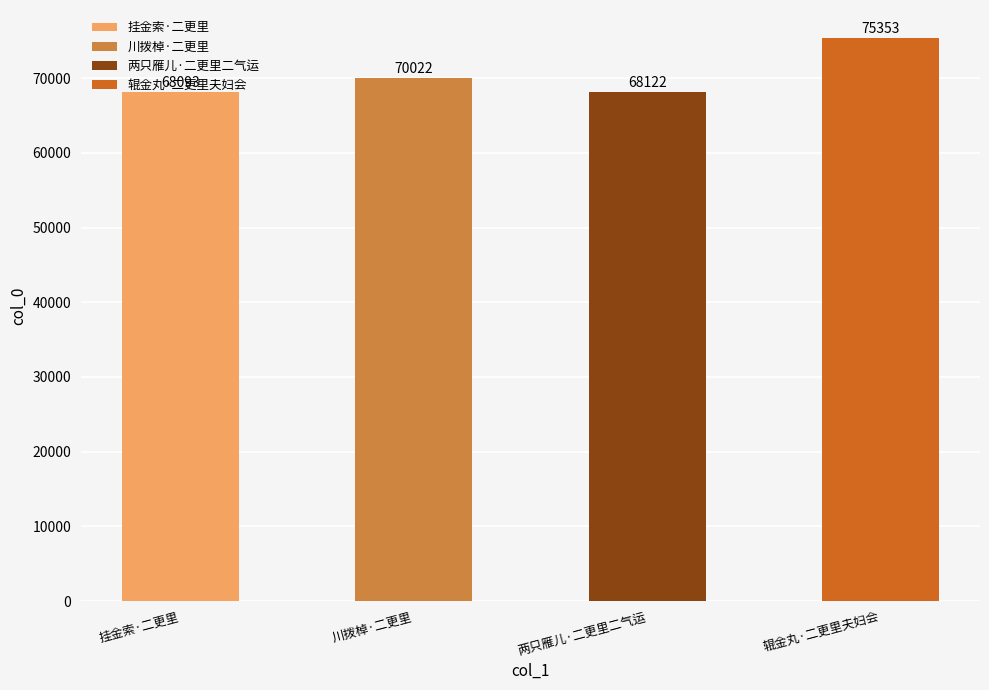

Read the value at 挂金索·二更里, to the nearest 100.

68100